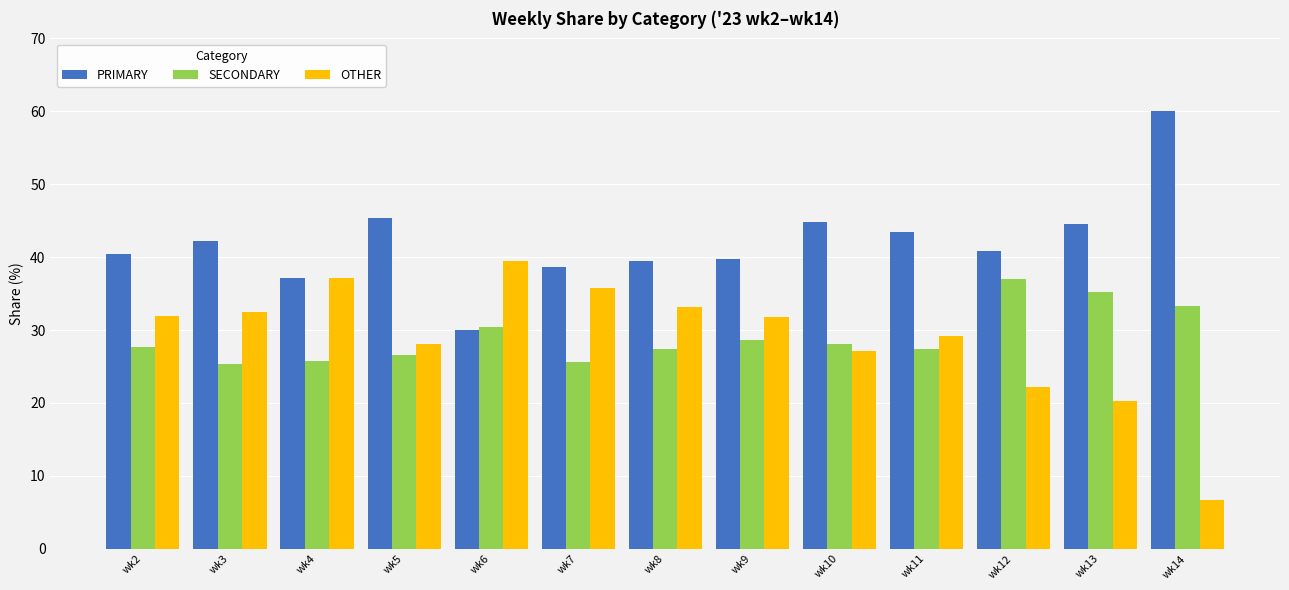

Is the value of PRIMARY at wk13 greater than the value of OTHER at wk2?

Yes